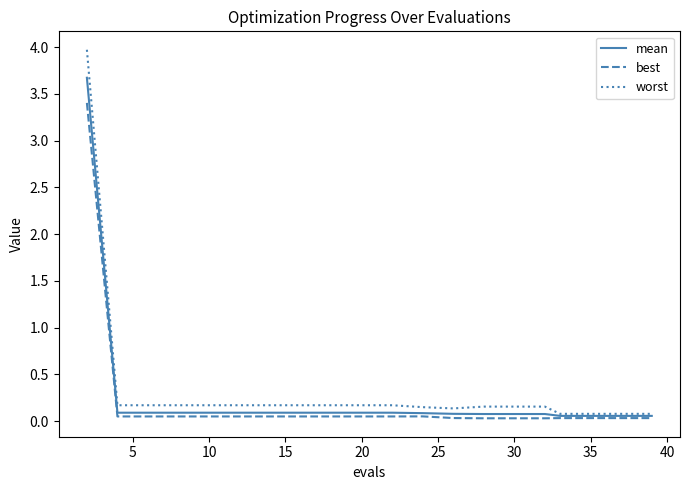

List the series in order of their peak value, highest first.

worst, mean, best